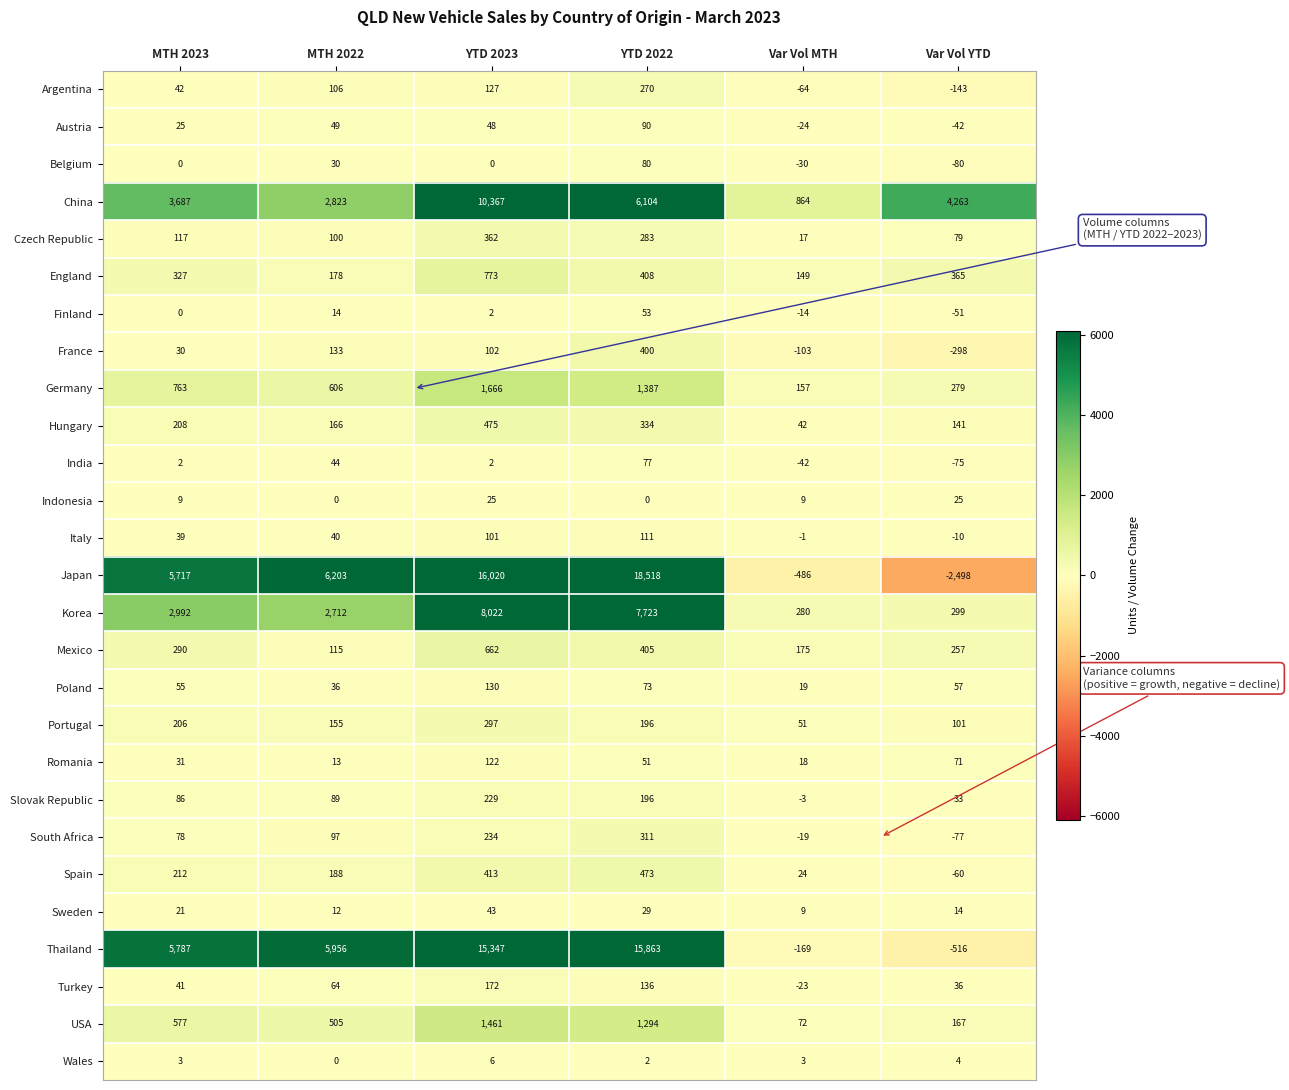

What is the sum of the Sweden values at Var Vol YTD and YTD 2022?

43